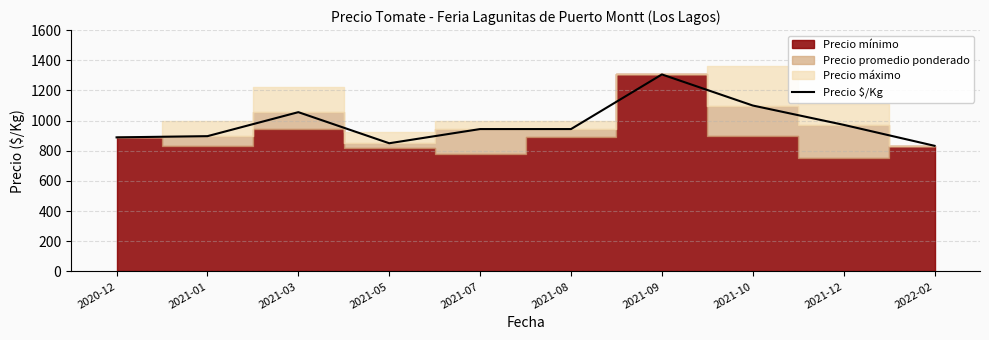

Is it true that the value at 2020-12 is 398?

False